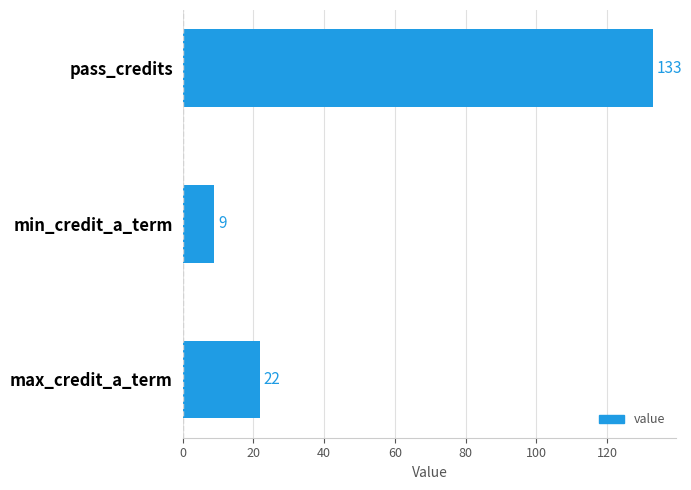

Reading bottom to top, what are all the values shown in this chart?

22	9	133